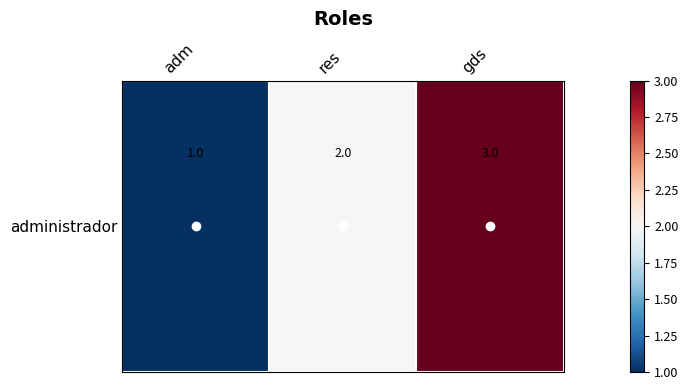

What is the change in value from adm to gds?

+2